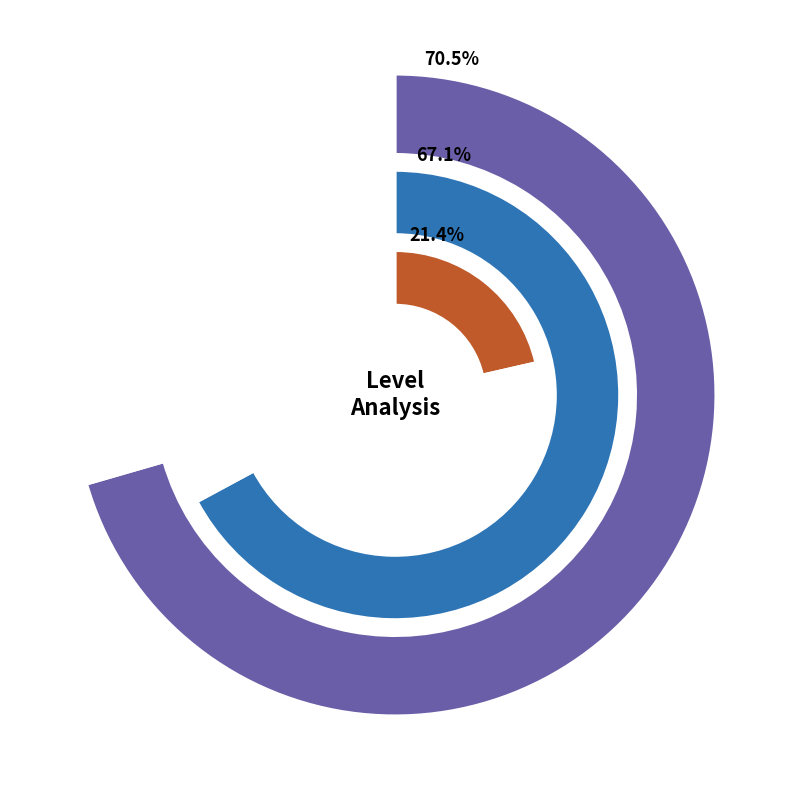

Is it true that 16 is 1% of the pie?

False